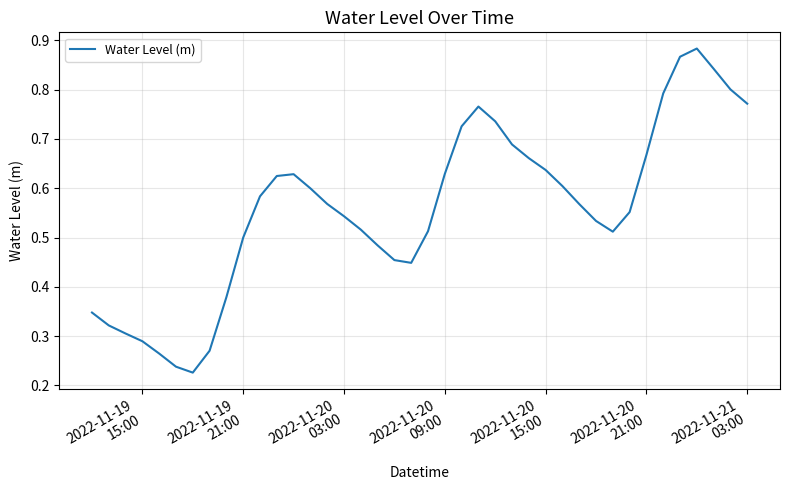

True or false: the data has more than 0 interior local peaks.

True